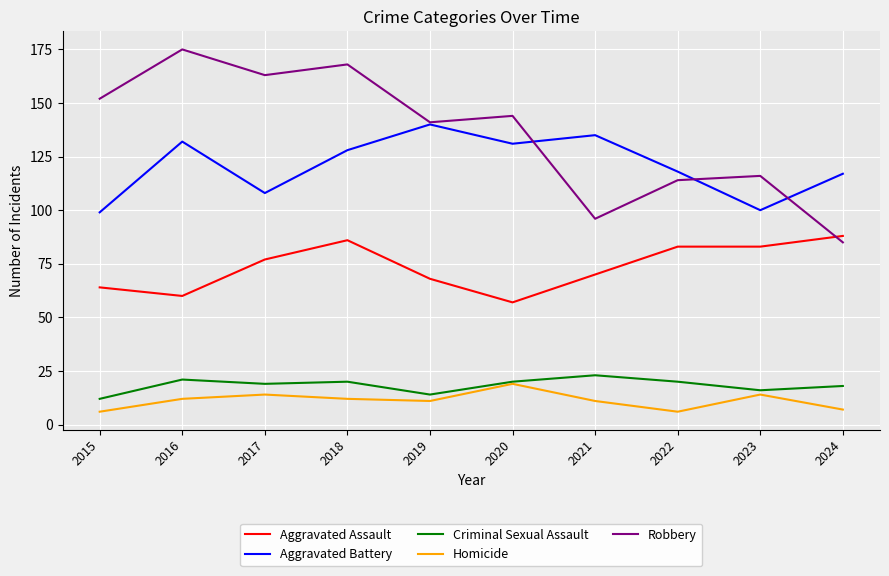

True or false: Aggravated Assault and Homicide intersect in this chart.

False